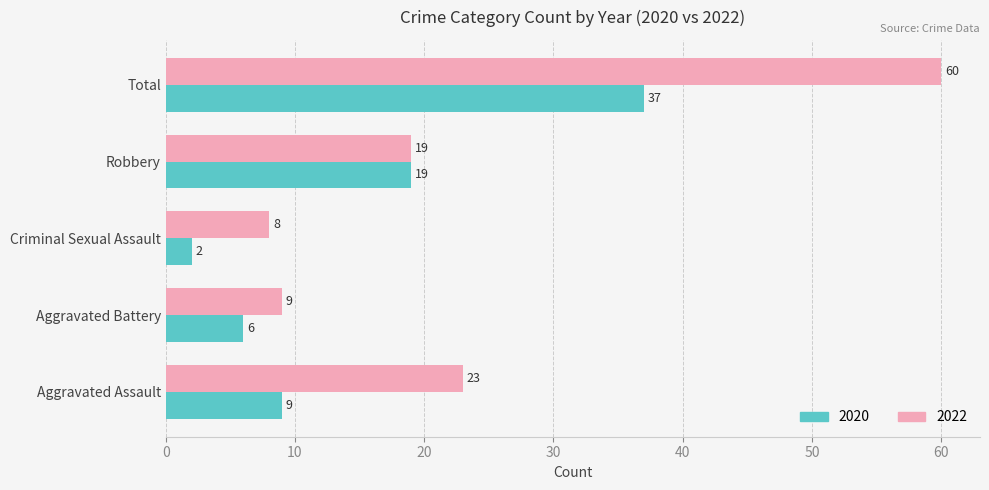

What is the highest value of the 2020 series?

37